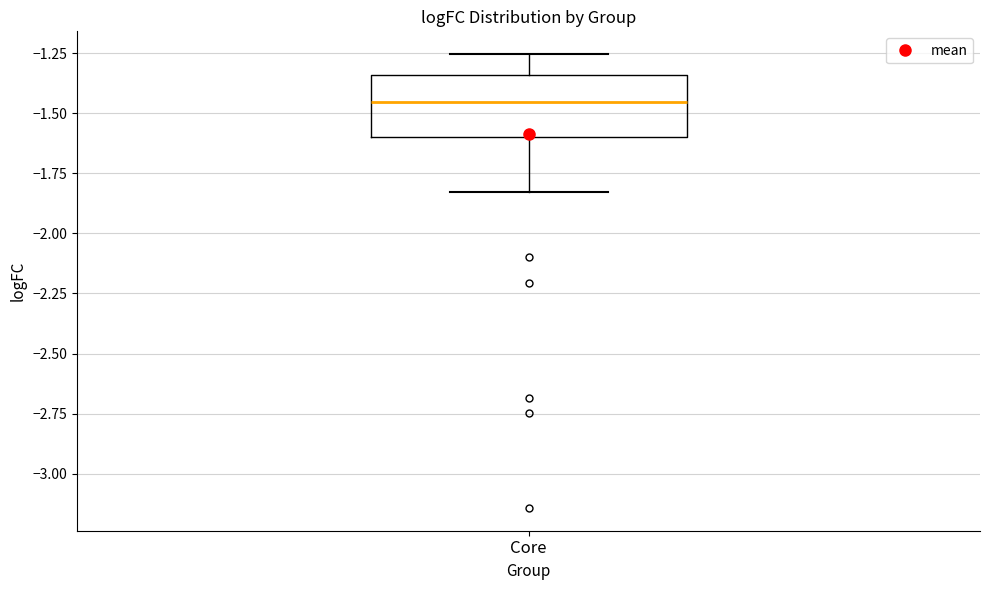

Where does the lower whisker of the box for Core end on the y-axis? The values are not printed on the chart, so give them approximately, as read against the axis.

-1.85